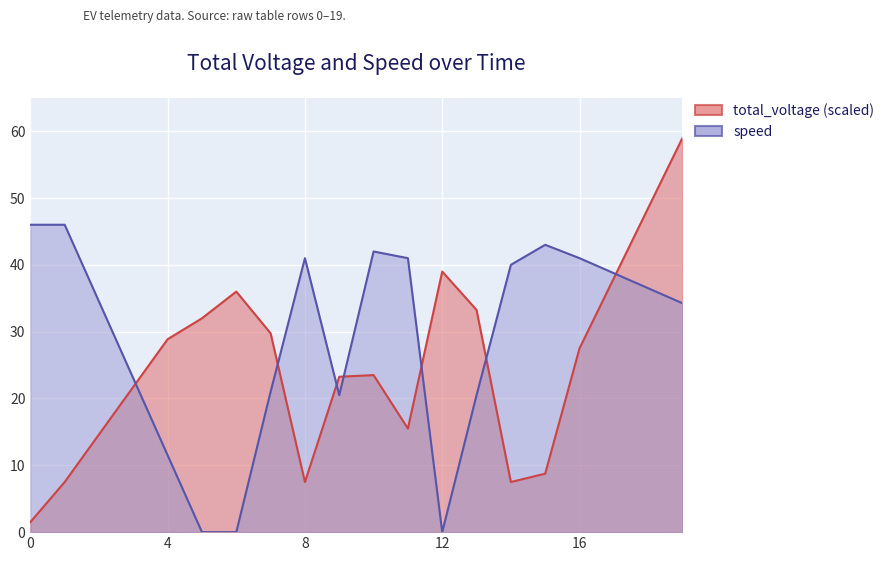

At which label does speed reach its minimum?

5